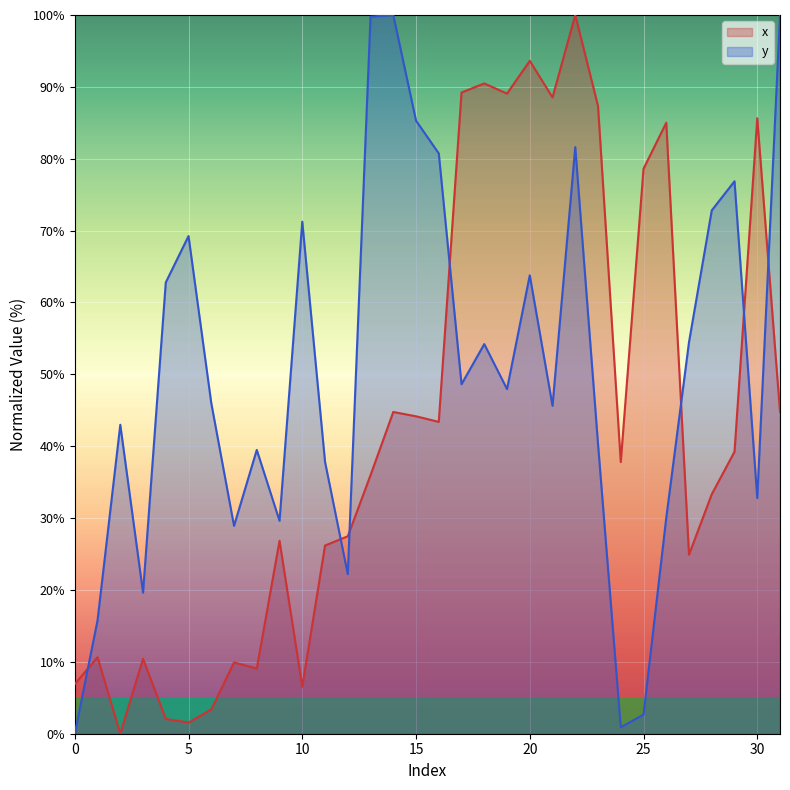

True or false: y has a value of 40.0 at 26.

False